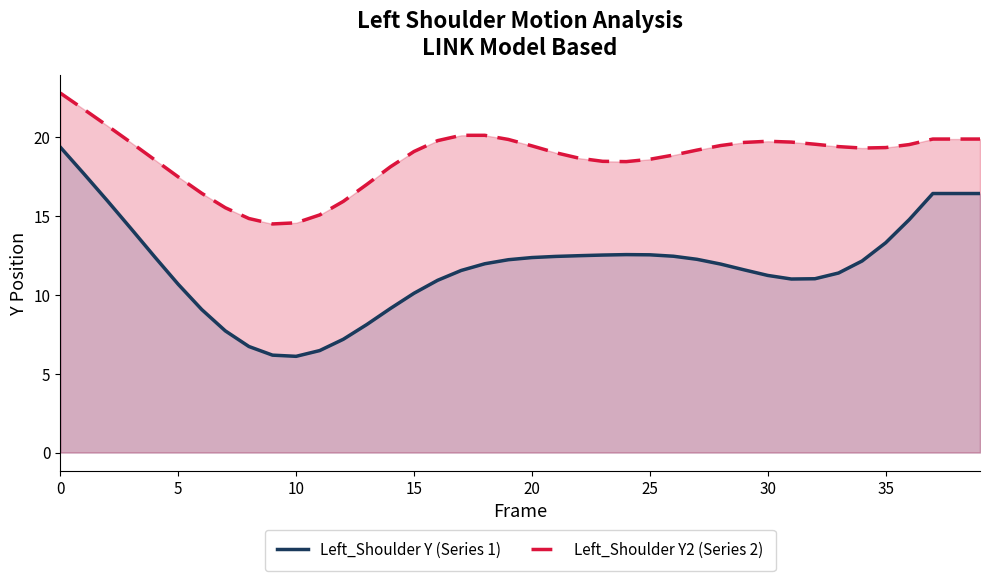

Where is the first local minimum for Left_Shoulder Y (Series 1)?

10